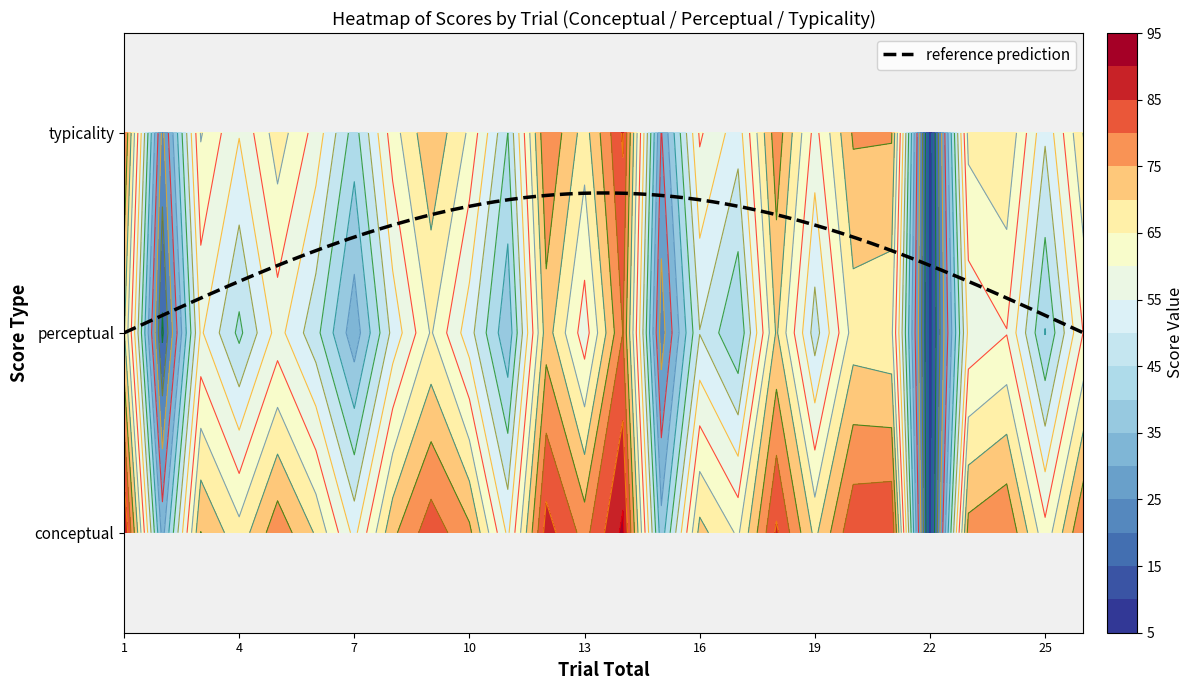

The chart shows a value of 64.2 at 16. True or false?

True